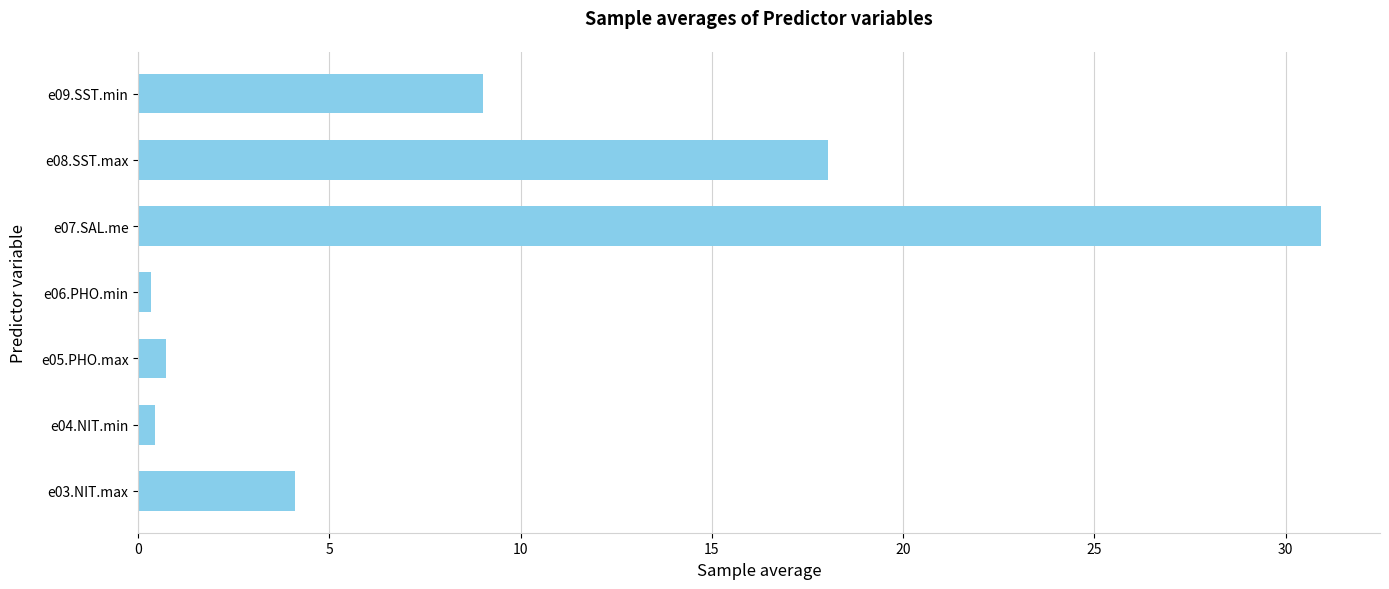

What is the maximum value shown in the chart?

30.9